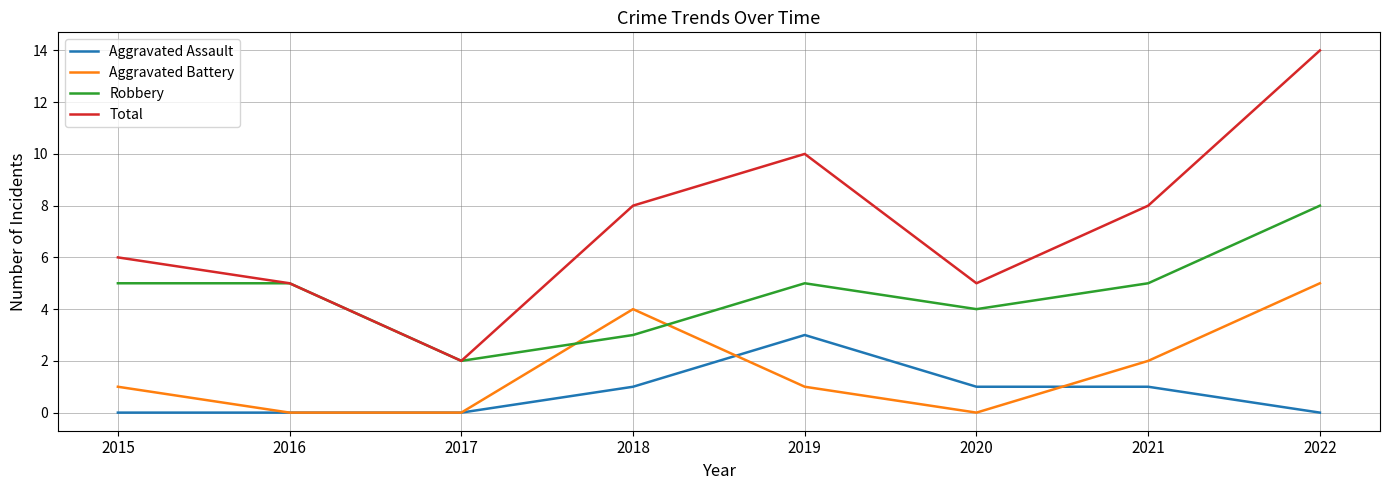

Which series ends up on top after the final intersection of Aggravated Battery and Robbery?

Robbery